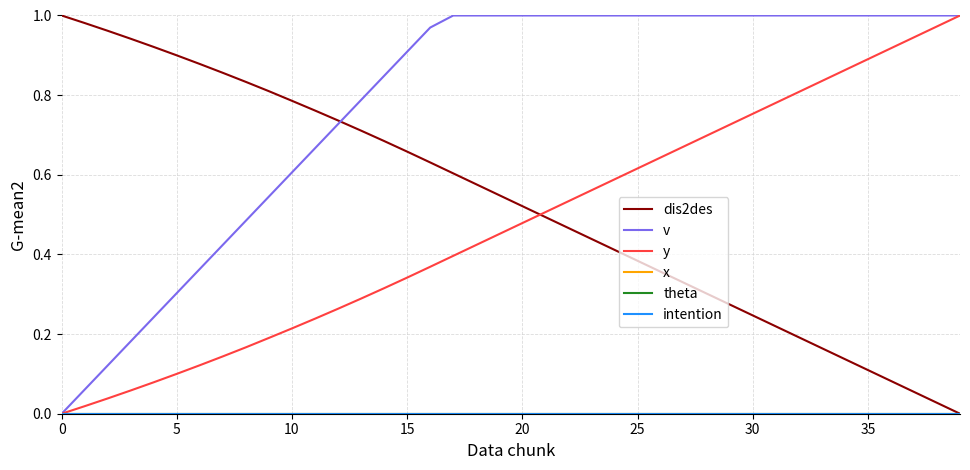

Does the chart display data point markers on the line(s)?

No